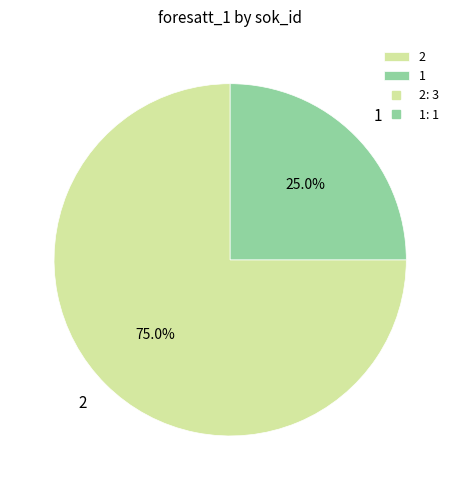

To the nearest percent, what is the average slice percentage?

50%